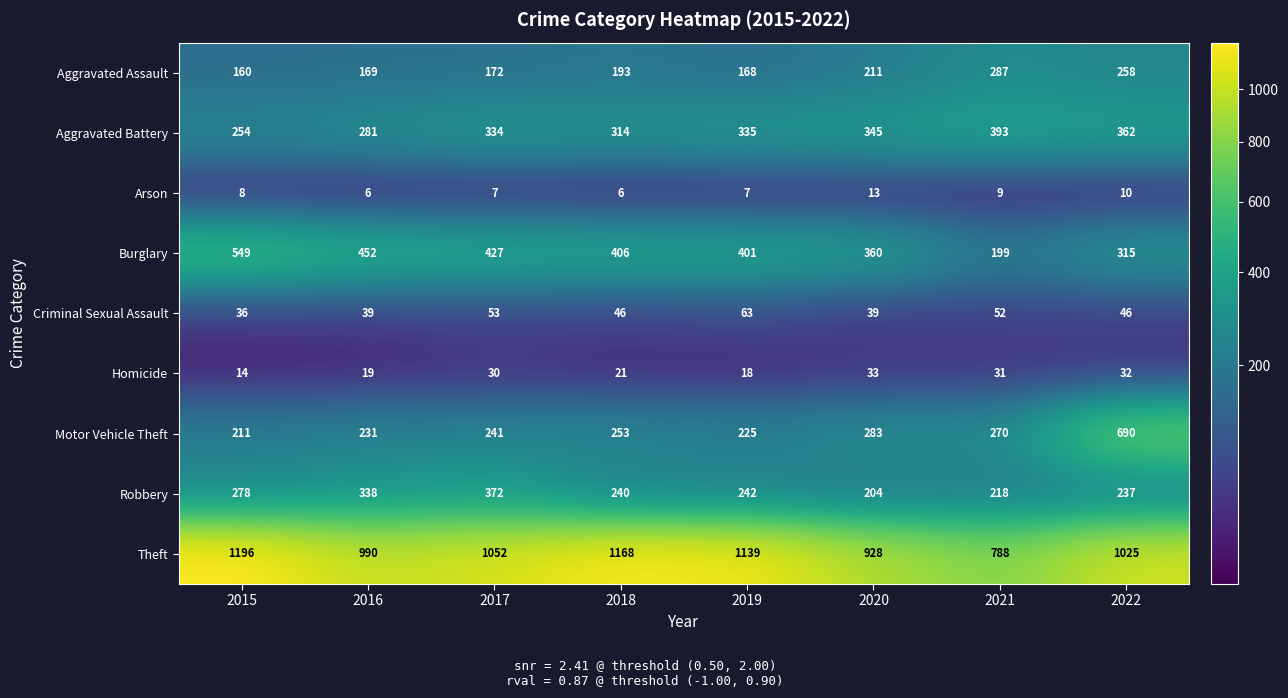

The value of Theft at 2020 is 1242. True or false?

False